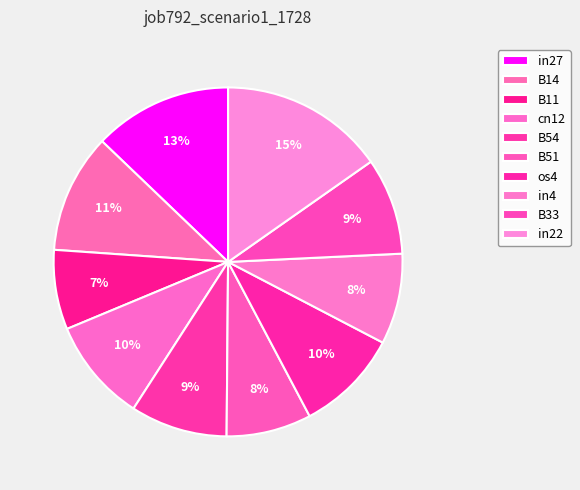

How many slices are in this pie chart?

10